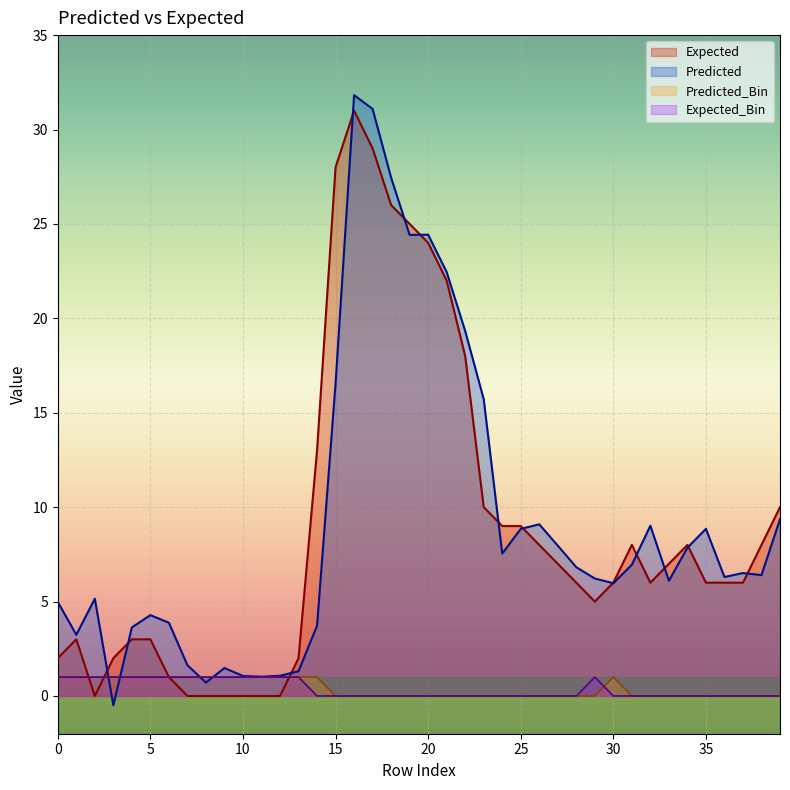

Reading right to left, what are all the values shown in this chart?

Expected: 10.0	8.0	6.0	6.0	6.0	8.0	7.0	6.0	8.0	6.0	5.0	6.0	7.0	8.0	9.0	9.0	10.0	18.0	22.0	24.0	25.0	26.0	29.0	31.0	28.0	13.0	2.0	0.0	0.0	0.0	0.0	0.0	0.0	1.0	3.0	3.0	2.0	0.0	3.0	2.0
Predicted: 9.4	6.4	6.5	6.3	8.8	7.8	6.1	9.0	7.0	6.0	6.2	6.8	8.0	9.1	8.8	7.5	15.7	19.3	22.4	24.4	24.4	27.4	31.1	31.8	16.5	3.7	1.3	1.1	1.0	1.1	1.5	0.7	1.6	3.9	4.3	3.6	-0.5	5.2	3.2	5.0
Predicted_Bin: 0.0	0.0	0.0	0.0	0.0	0.0	0.0	0.0	0.0	1.0	0.0	0.0	0.0	0.0	0.0	0.0	0.0	0.0	0.0	0.0	0.0	0.0	0.0	0.0	0.0	1.0	1.0	1.0	1.0	1.0	1.0	1.0	1.0	1.0	1.0	1.0	1.0	1.0	1.0	1.0
Expected_Bin: 0.0	0.0	0.0	0.0	0.0	0.0	0.0	0.0	0.0	0.0	1.0	0.0	0.0	0.0	0.0	0.0	0.0	0.0	0.0	0.0	0.0	0.0	0.0	0.0	0.0	0.0	1.0	1.0	1.0	1.0	1.0	1.0	1.0	1.0	1.0	1.0	1.0	1.0	1.0	1.0